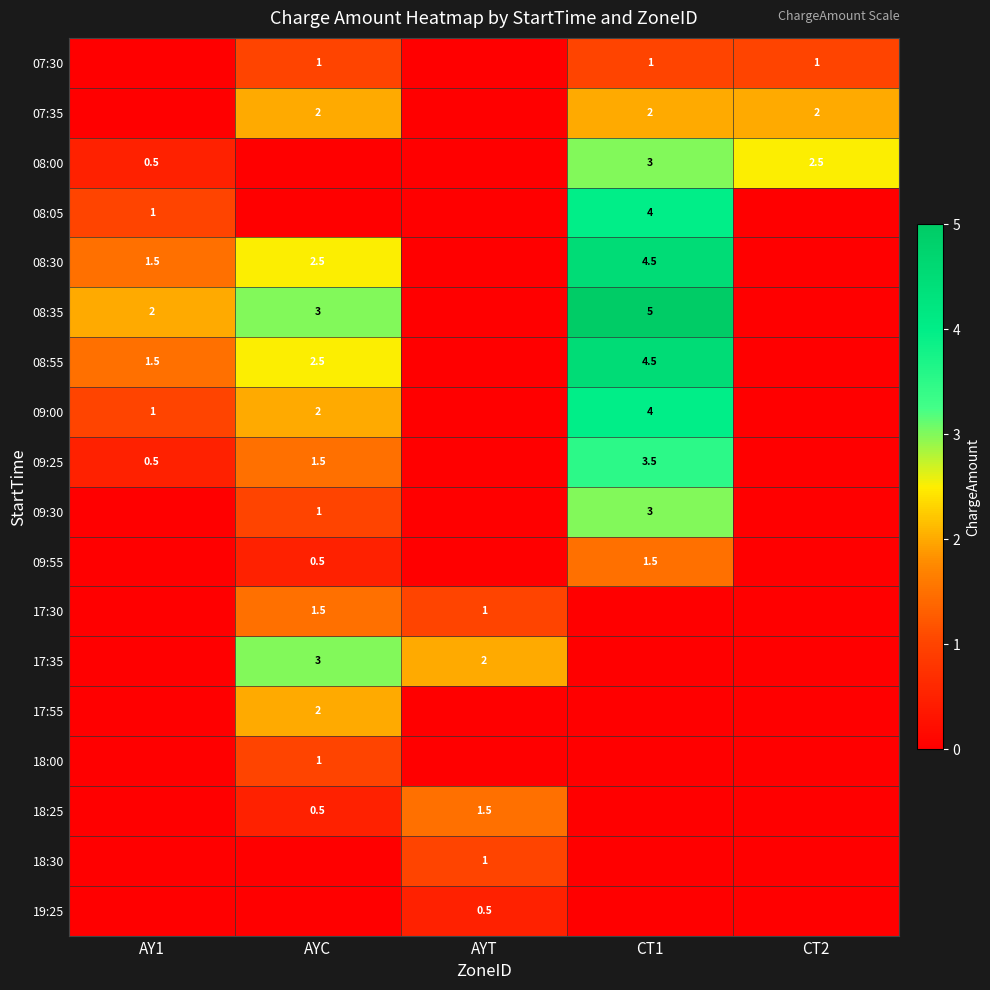

Is it true that 08:30 equals 4.5 at CT1?

True